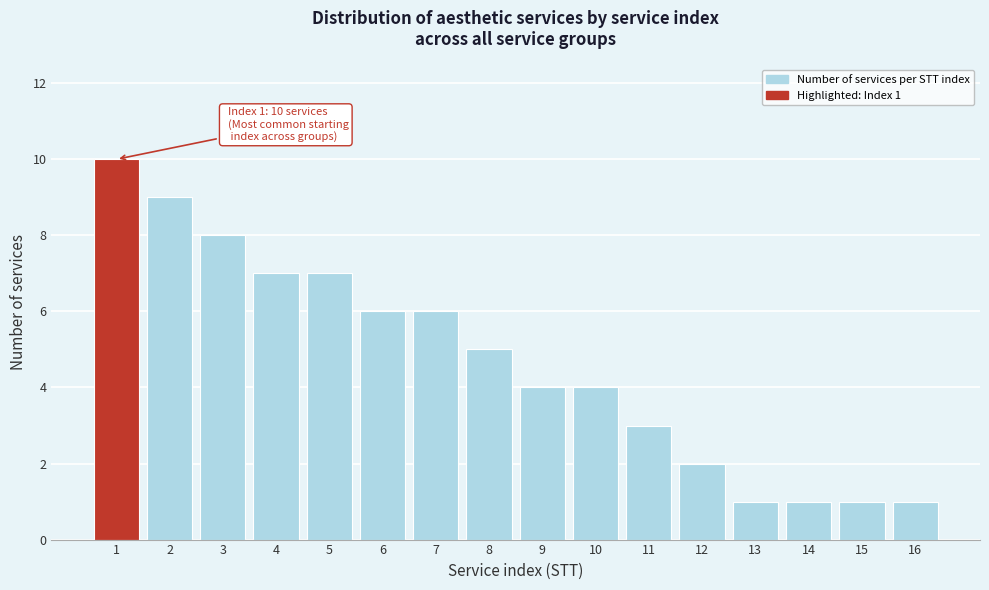

Reading left to right, list all the values displayed in this chart.

1=10	2=9	3=8	4=7	5=7	6=6	7=6	8=5	9=4	10=4	11=3	12=2	13=1	14=1	15=1	16=1